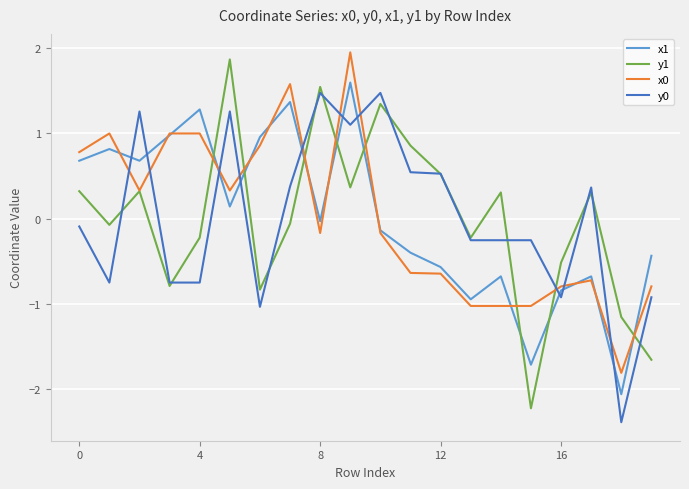

How many intersections are there between y0 and x0?

10